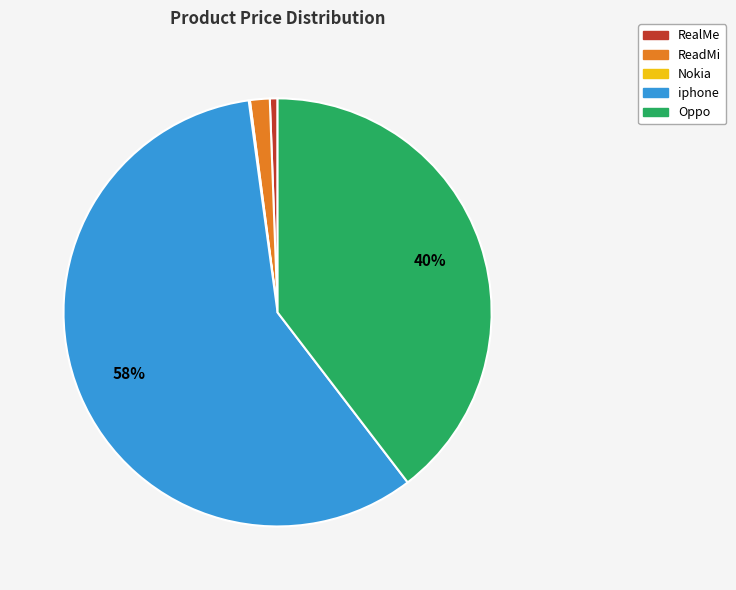

Do iphone and RealMe together represent more than half of the pie?

Yes